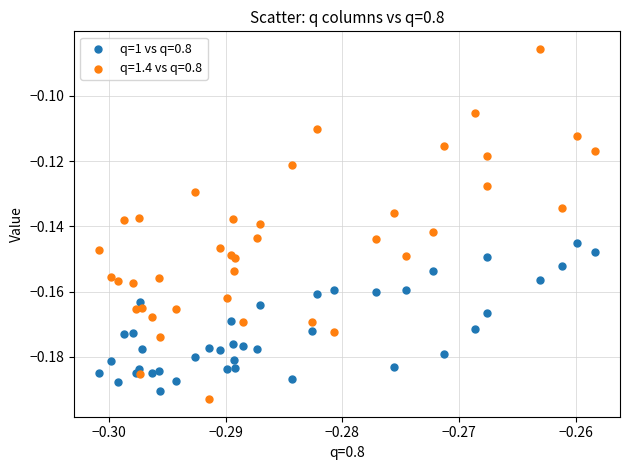

Which series has the widest spread of Y values?

q=1.4 vs q=0.8